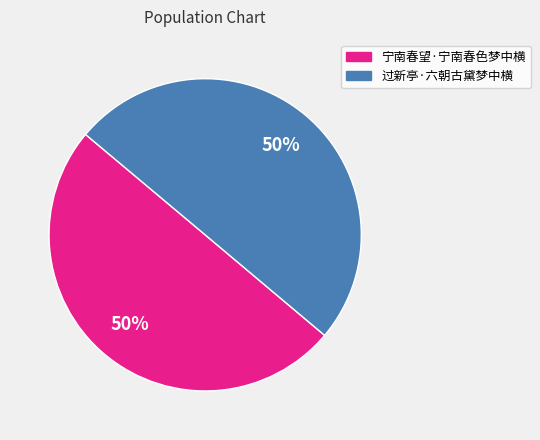

Is it true that 宁南春望·宁南春色梦中横 is 39% of the pie?

False